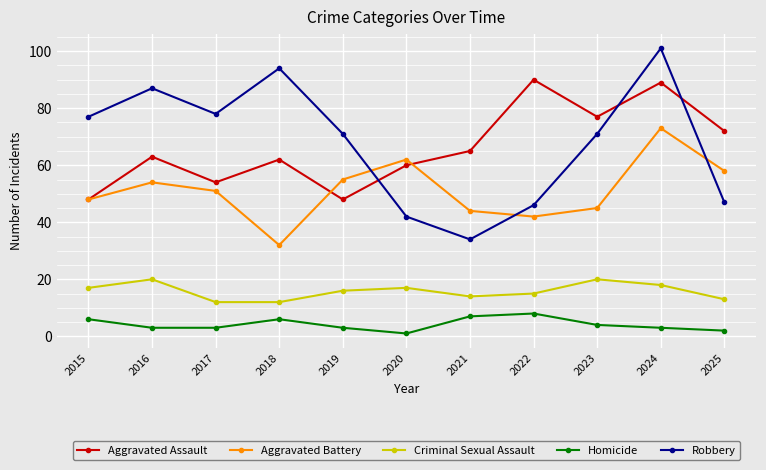

Is it true that Aggravated Assault equals 62 at 2018?

True